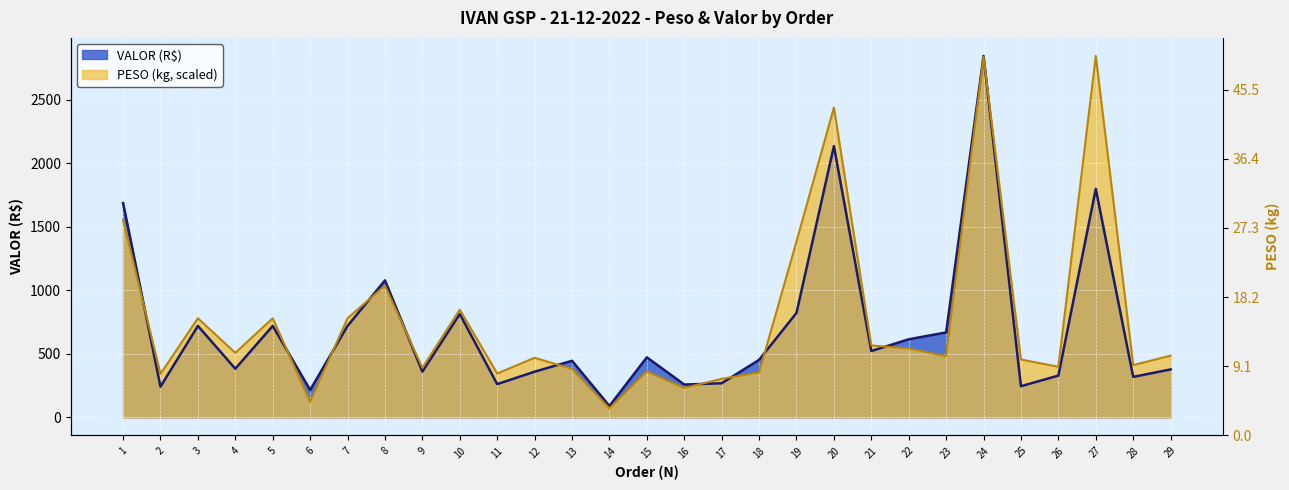

What is the value of the PESO point at the 21st from the left?

566.0